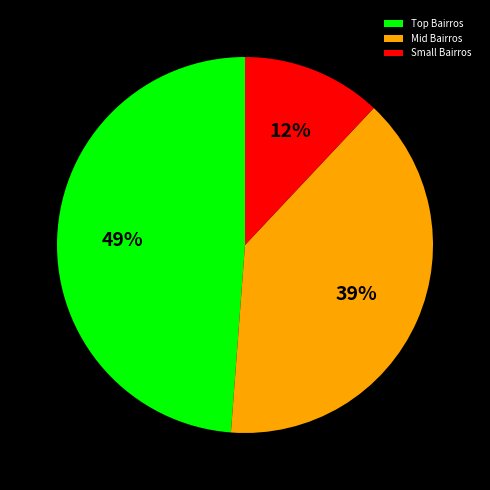

To the nearest percent, what portion does Small Bairros represent?

12%